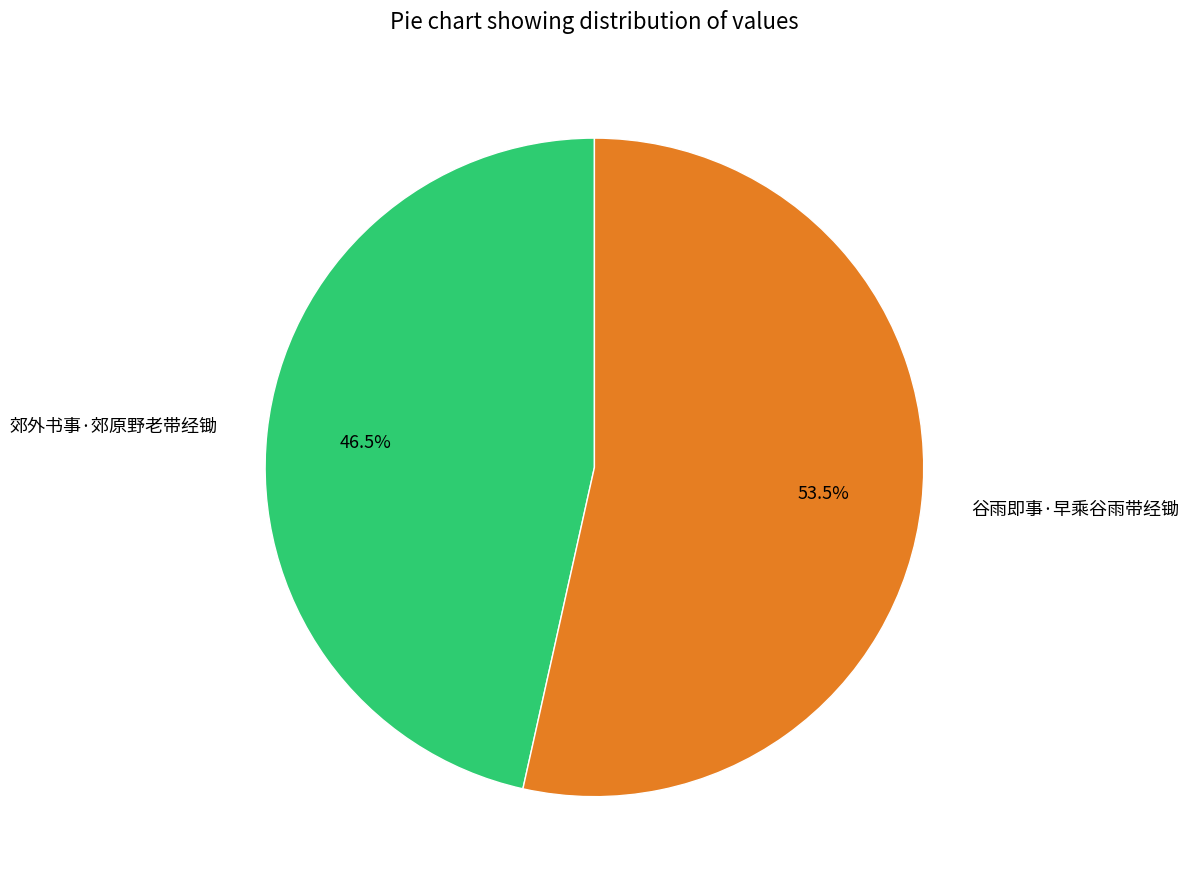

True or false: 郊外书事·郊原野老带经锄 accounts for 35% of the total.

False